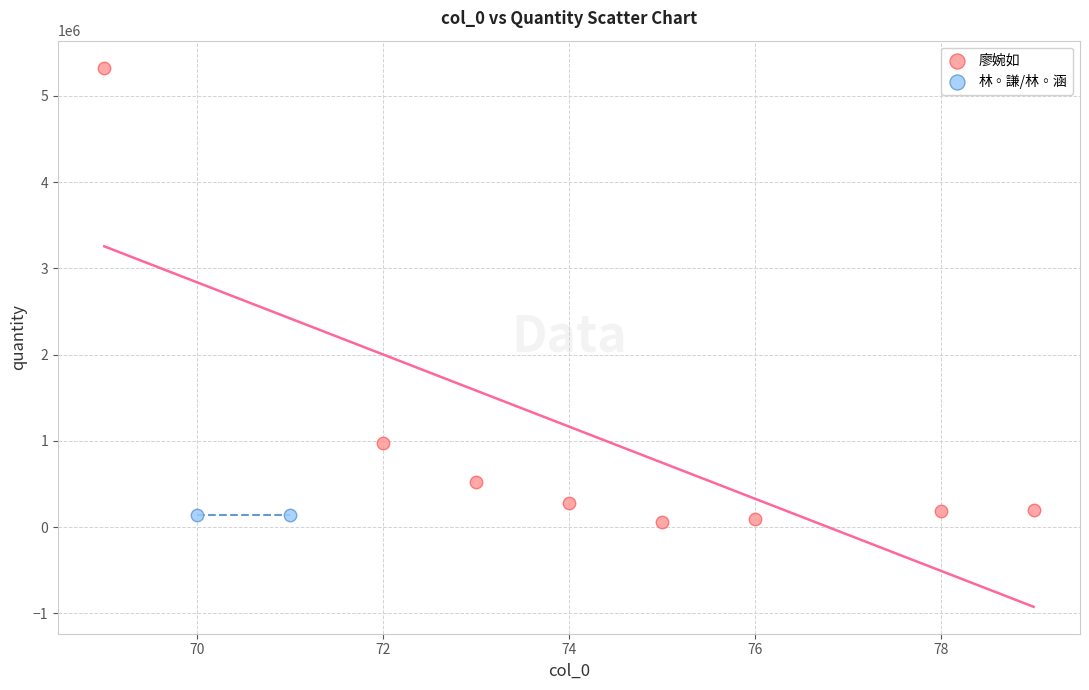

What are all the series names shown in the legend?

廖婉如, 林◦謙/林◦涵